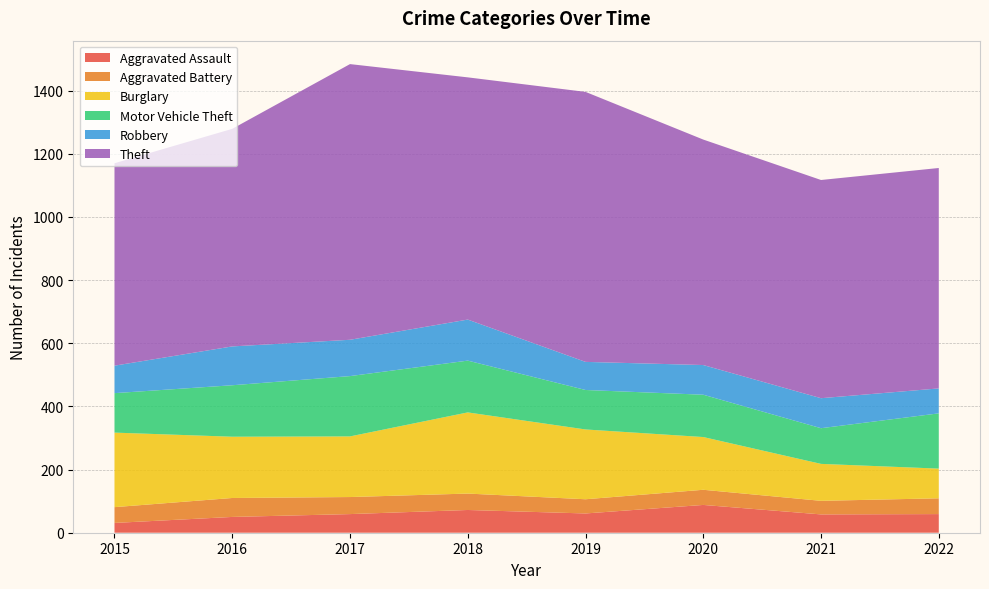

Reading left to right, extract all data points from this chart.

Aggravated Assault: 2015=31	2016=50	2017=59	2018=72	2019=61	2020=88	2021=58	2022=59
Aggravated Battery: 2015=50	2016=60	2017=54	2018=52	2019=45	2020=48	2021=43	2022=50
Burglary: 2015=236	2016=194	2017=192	2018=257	2019=221	2020=167	2021=117	2022=94
Motor Vehicle Theft: 2015=125	2016=163	2017=191	2018=164	2019=125	2020=134	2021=113	2022=175
Robbery: 2015=87	2016=123	2017=115	2018=130	2019=89	2020=94	2021=95	2022=79
Theft: 2015=641	2016=689	2017=873	2018=767	2019=855	2020=714	2021=691	2022=698